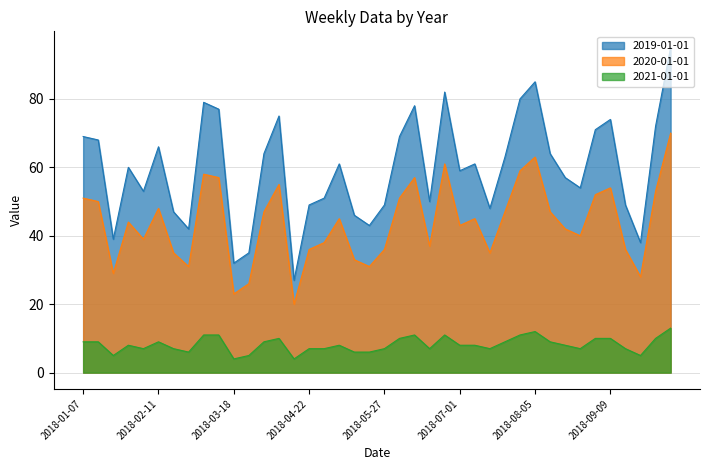

True or false: 2019-01-01 and 2021-01-01 intersect in this chart.

False